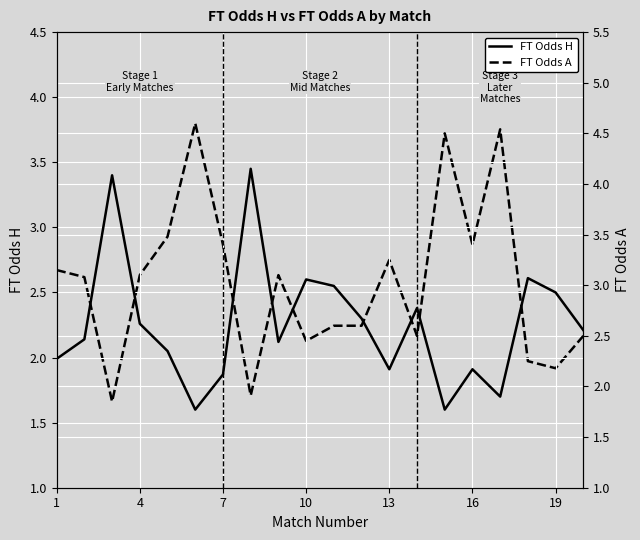

Reading left to right, list all the values displayed in this chart.

FT Odds H: 2.0	2.1	3.4	2.3	2.0	1.6	1.9	3.5	2.1	2.6	2.5	2.3	1.9	2.4	1.6	1.9	1.7	2.6	2.5	2.2
FT Odds A: 3.1	3.1	1.9	3.1	3.5	4.6	3.4	1.9	3.1	2.5	2.6	2.6	3.2	2.5	4.5	3.4	4.5	2.2	2.2	2.5